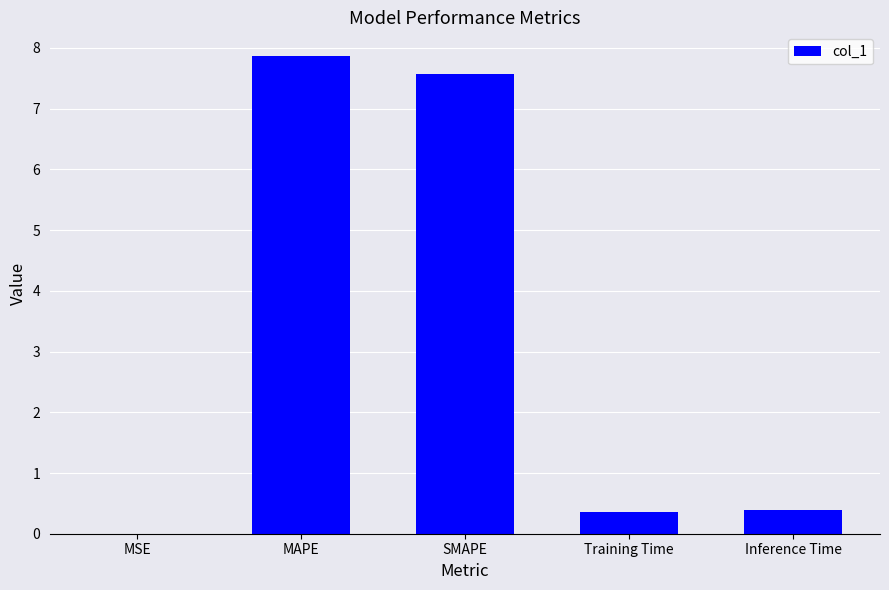

What is the change in value from MAPE to SMAPE?

-0.3